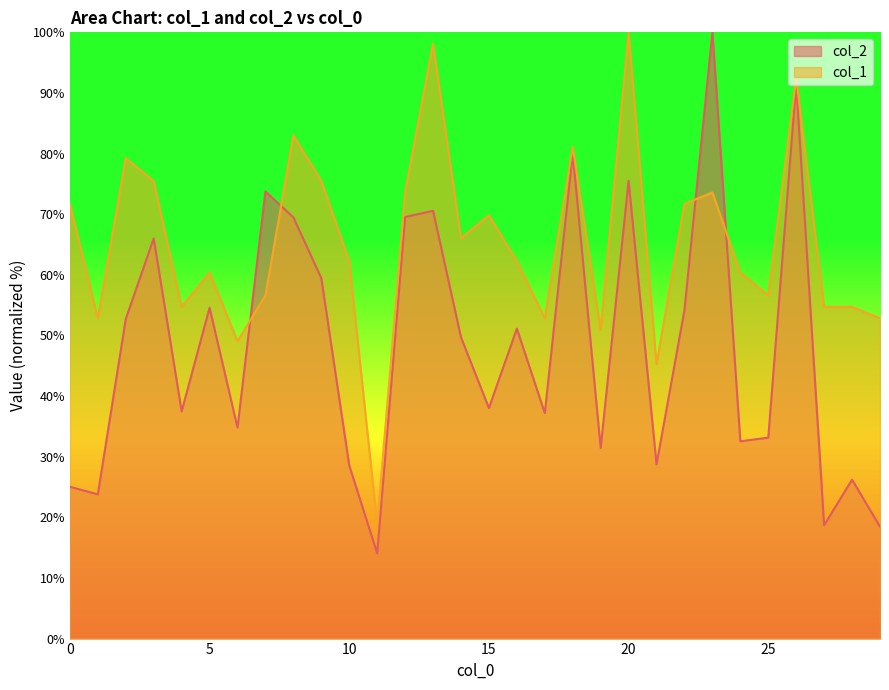

List the series in order of their peak value, highest first.

col_2, col_1